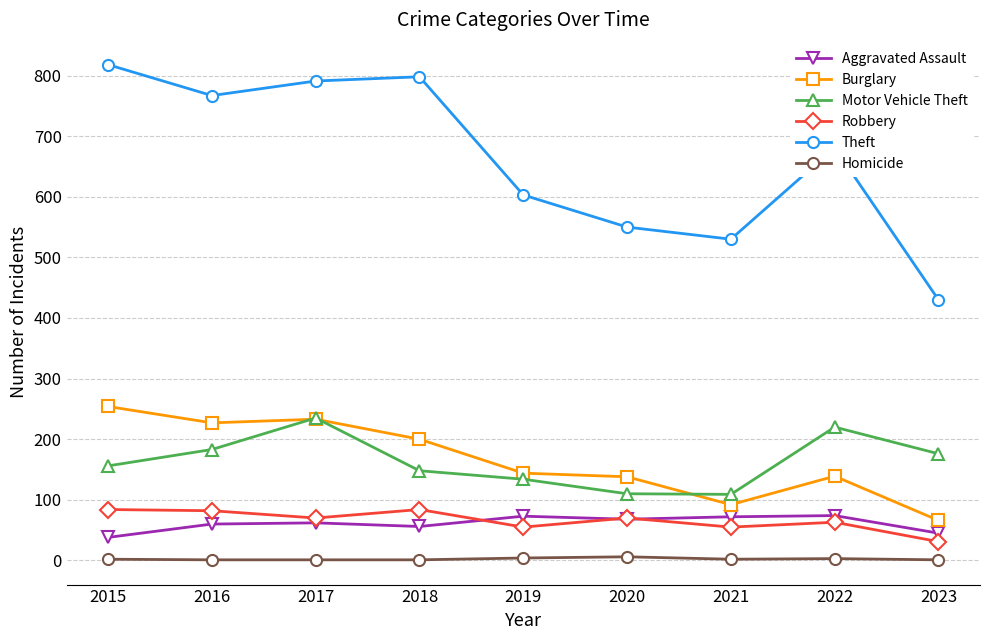

Rank the series at 2015 from lowest to highest value.

Homicide, Aggravated Assault, Robbery, Motor Vehicle Theft, Burglary, Theft